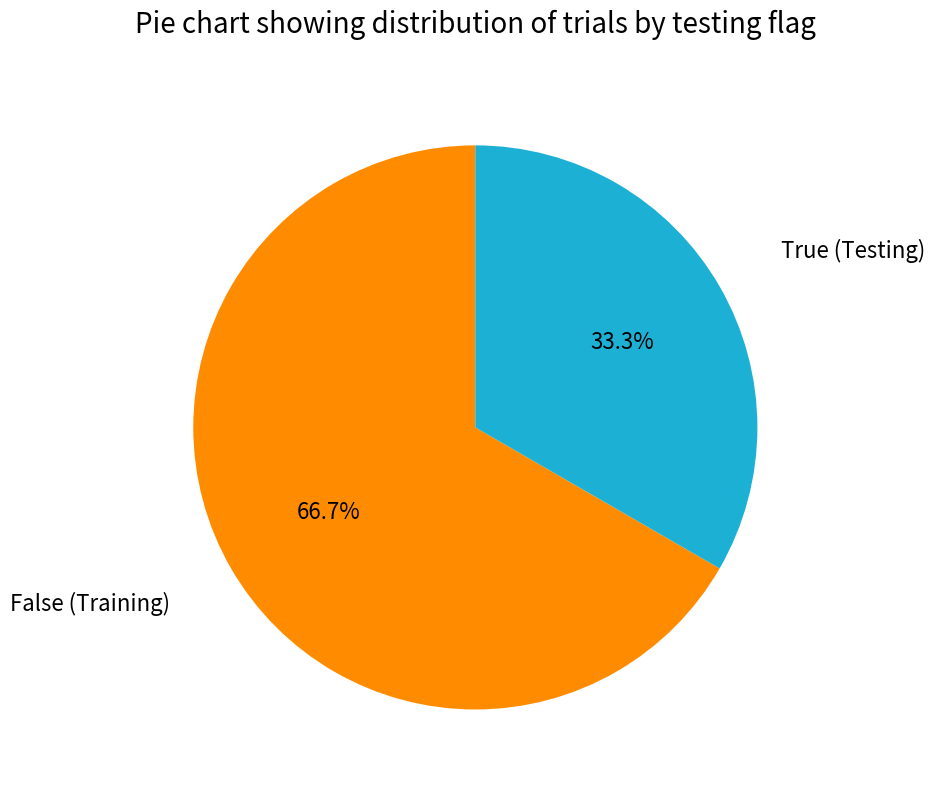

How many slices are in this pie chart?

2